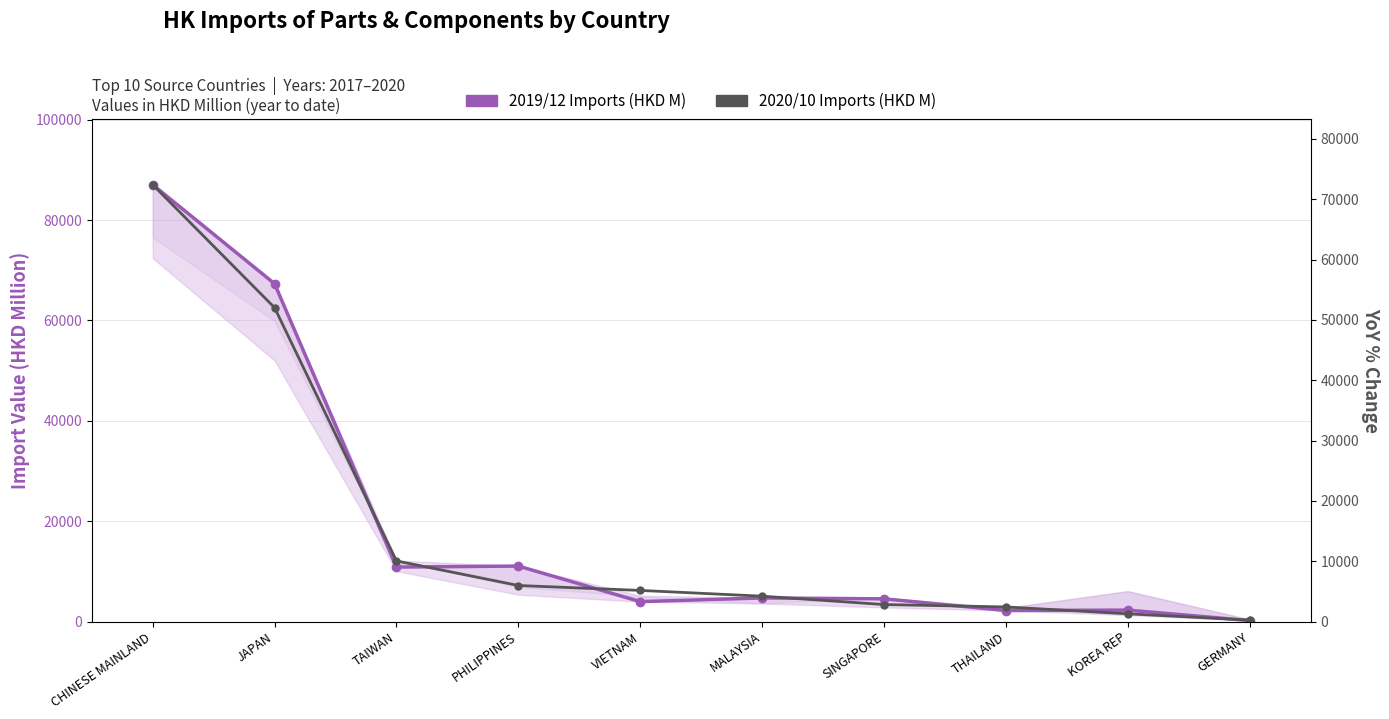

How many lines are shown in the chart?

2